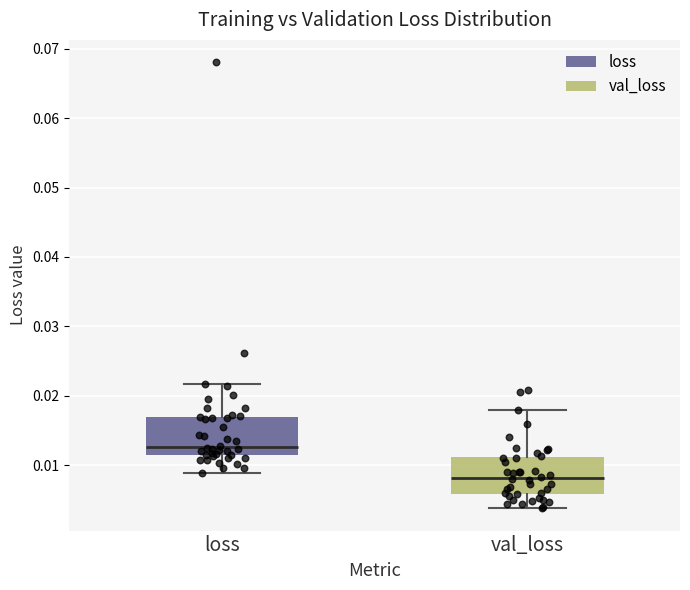

Which box has the highest median line?

loss